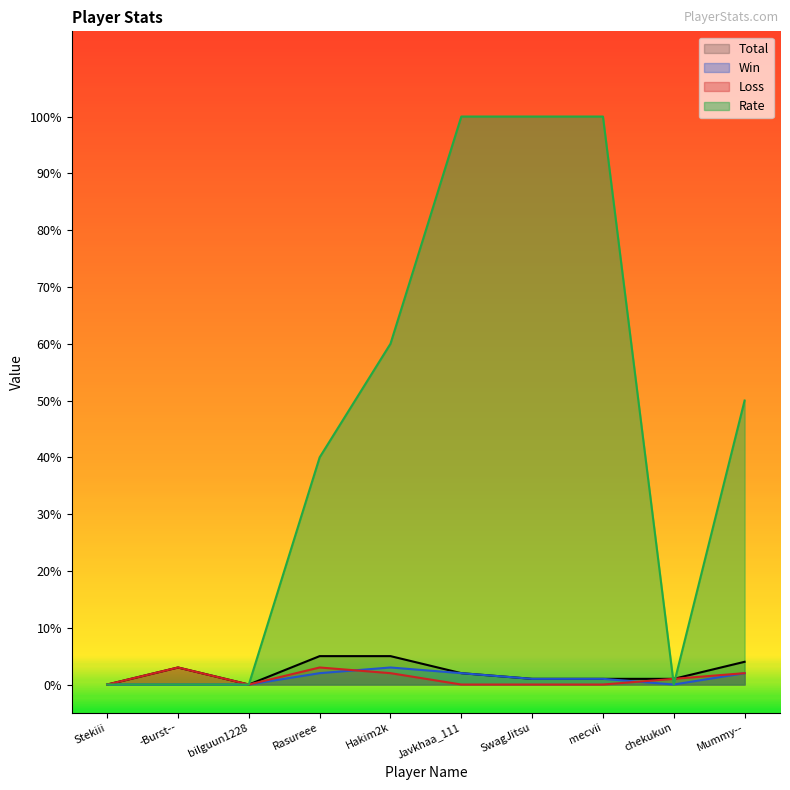

What is the total value across all series at Rasureee?

50